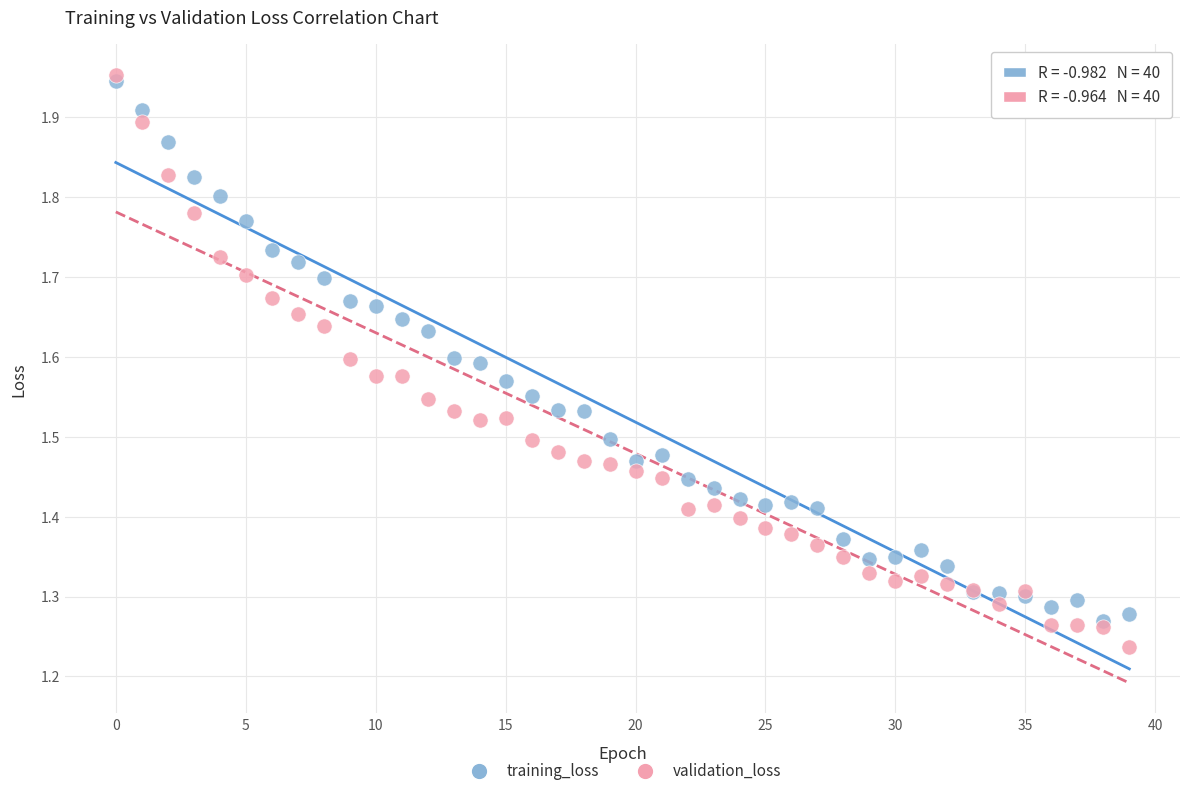

What are all the series names shown in the legend?

training_loss, validation_loss